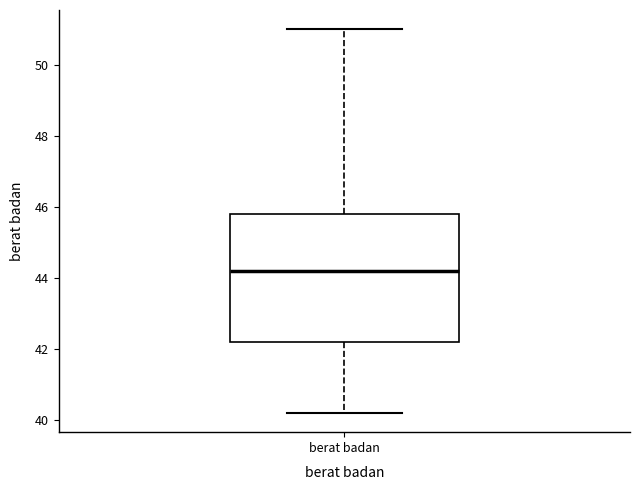

Where is the lower edge of the box for berat badan on the y-axis? The values are not printed on the chart, so give them approximately, as read against the axis.

42.2